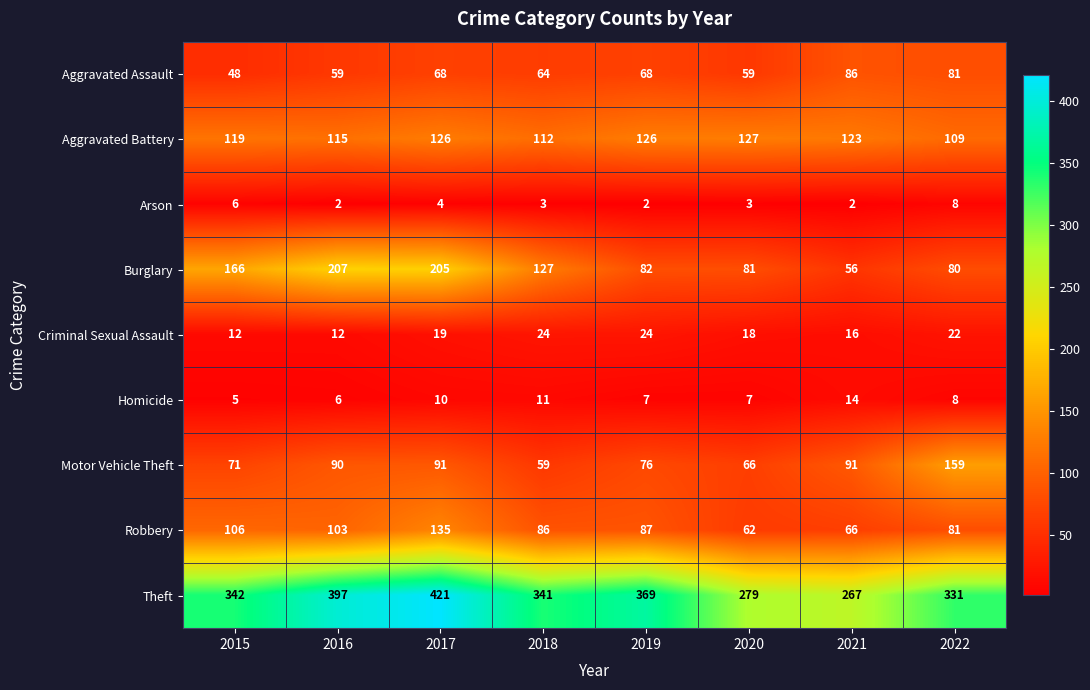

What is the sum of the Arson values at 2015 and 2022?

14